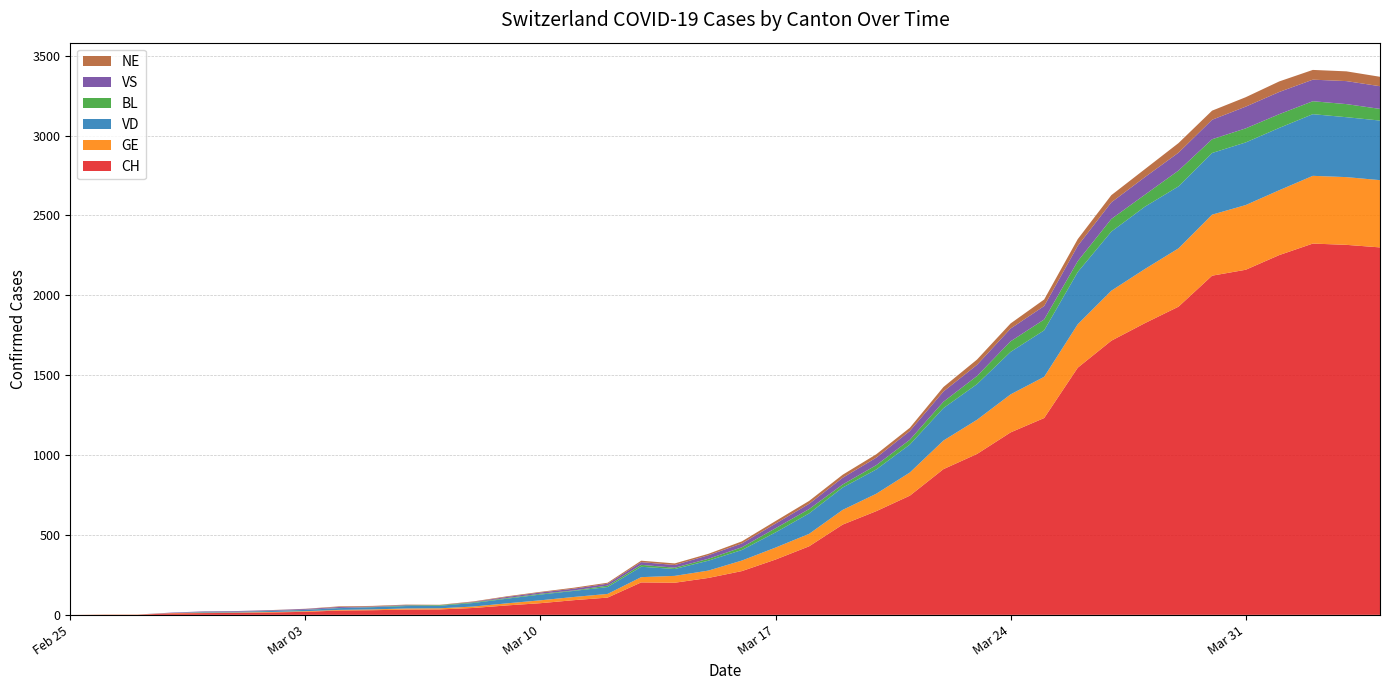

Reading right to left, transcribe all the data shown in this chart.

CH: 2300	2316	2324	2252	2160	2123	1929	1826	1716	1547	1232	1142	1007	912	746	649	565	429	346	274	231	201	203	108	92	73	59	43	34	33	29	27	19	15	12	11	9	1	1	0
GE: 421	424	424	406	405	382	365	339	313	272	258	238	214	179	145	109	92	78	75	66	46	43	33	23	20	18	13	9	7	7	5	4	4	3	3	3	2	1	1	0
VD: 373	375	386	390	392	386	388	390	370	327	291	266	223	203	175	152	140	128	95	66	62	43	65	43	38	36	29	22	16	15	14	11	8	6	4	4	0	0	0	0
BL: 73	82	81	86	88	86	99	75	79	68	68	66	51	40	30	27	19	27	26	17	12	8	12	9	3	5	4	4	4	4	1	1	1	1	1	1	0	0	0	0
VS: 142	144	135	139	136	122	112	110	104	96	84	80	70	64	55	47	42	33	29	24	22	17	17	12	11	8	7	3	0	3	3	6	5	4	4	3	3	0	0	0
NE: 59	61	61	66	59	57	60	50	45	42	41	32	33	28	20	21	19	18	16	13	9	10	9	6	6	4	4	3	2	2	4	4	1	1	0	0	0	0	0	0